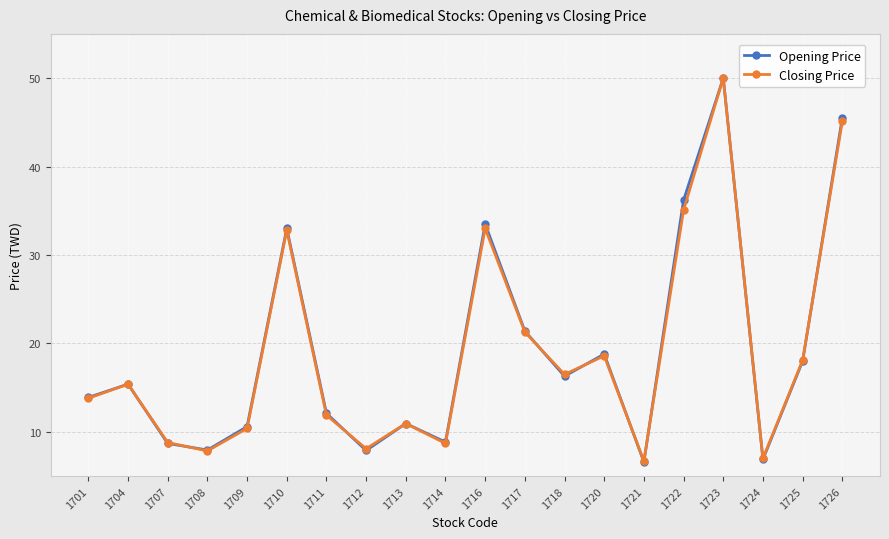

How many interior local peaks does the Opening Price series have?

6